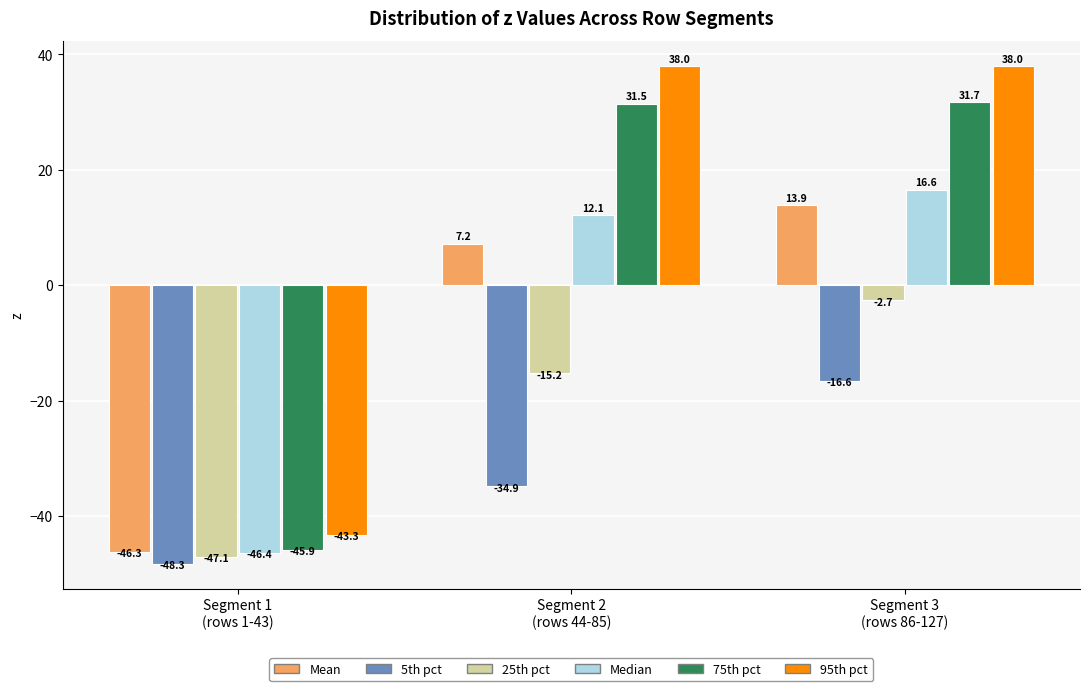

Reading left to right, extract all data points from this chart.

Mean: -46.3	7.2	13.9
5th pct: -48.3	-34.9	-16.6
25th pct: -47.1	-15.2	-2.7
Median: -46.4	12.1	16.6
75th pct: -45.9	31.5	31.7
95th pct: -43.3	38.0	38.0